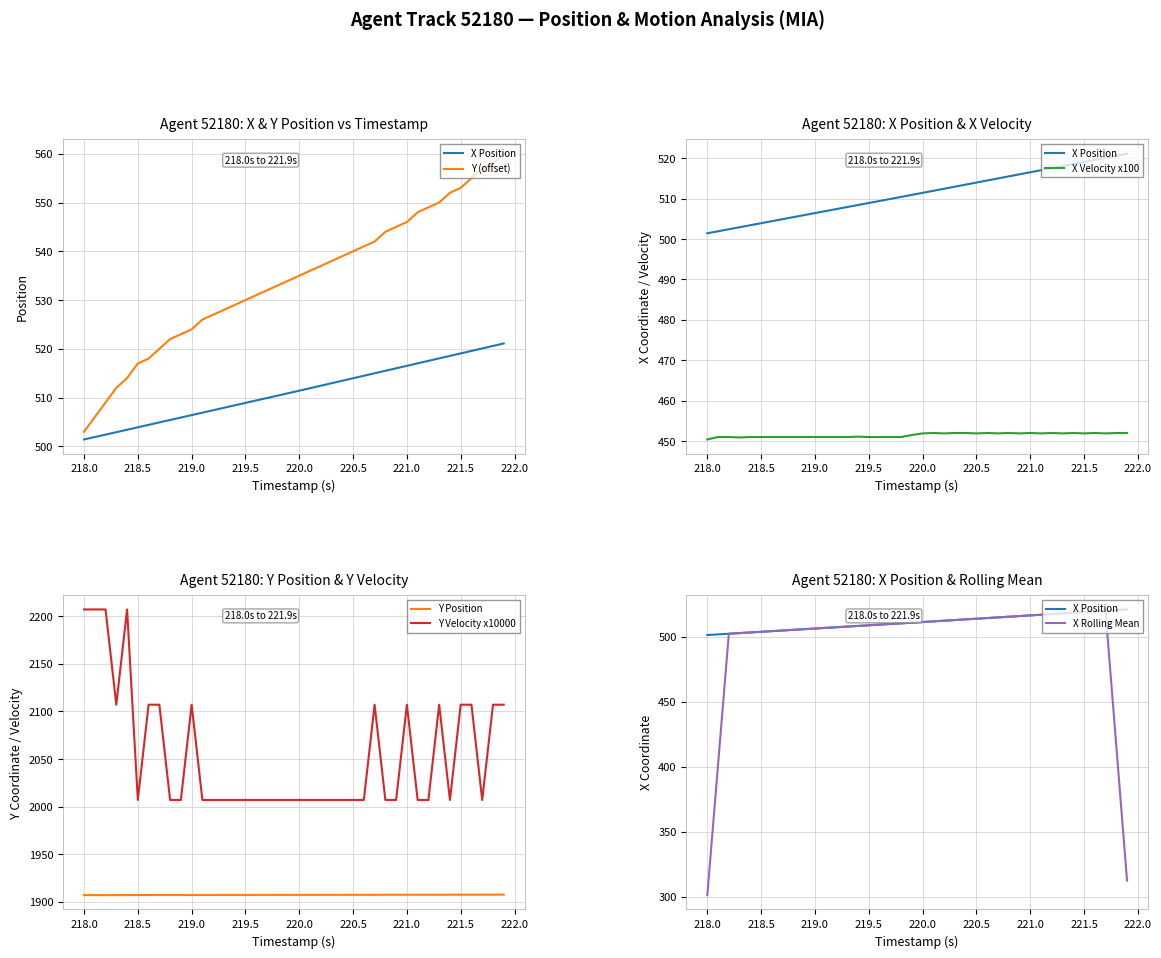

How many data points in X Rolling Mean are above 510?

20